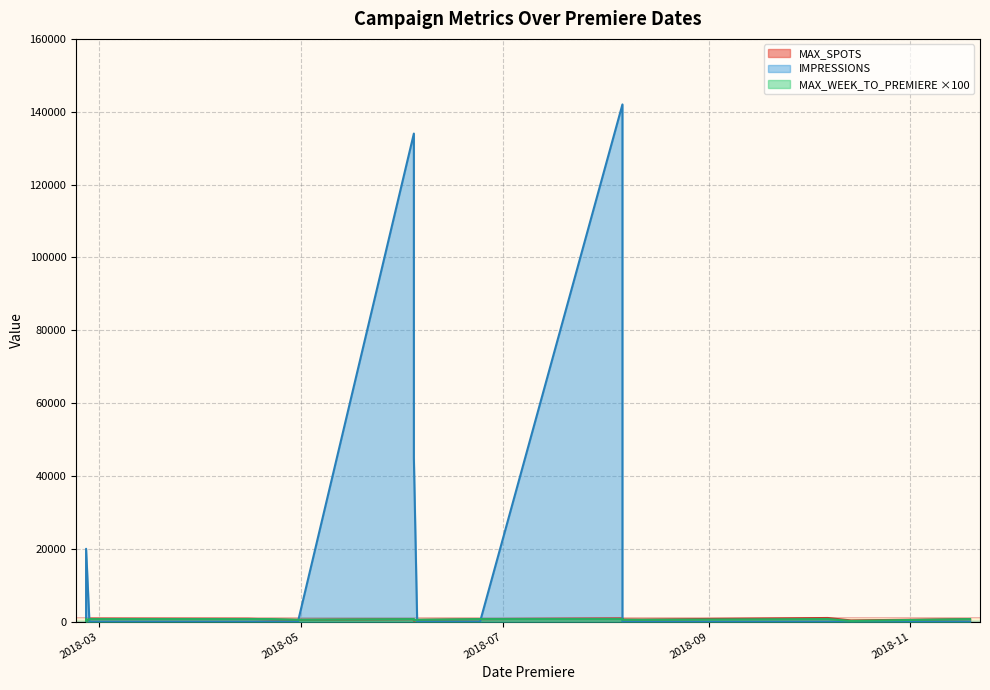

Where do MAX_SPOTS and IMPRESSIONS first cross each other?

2018-02-25 and 2018-02-25